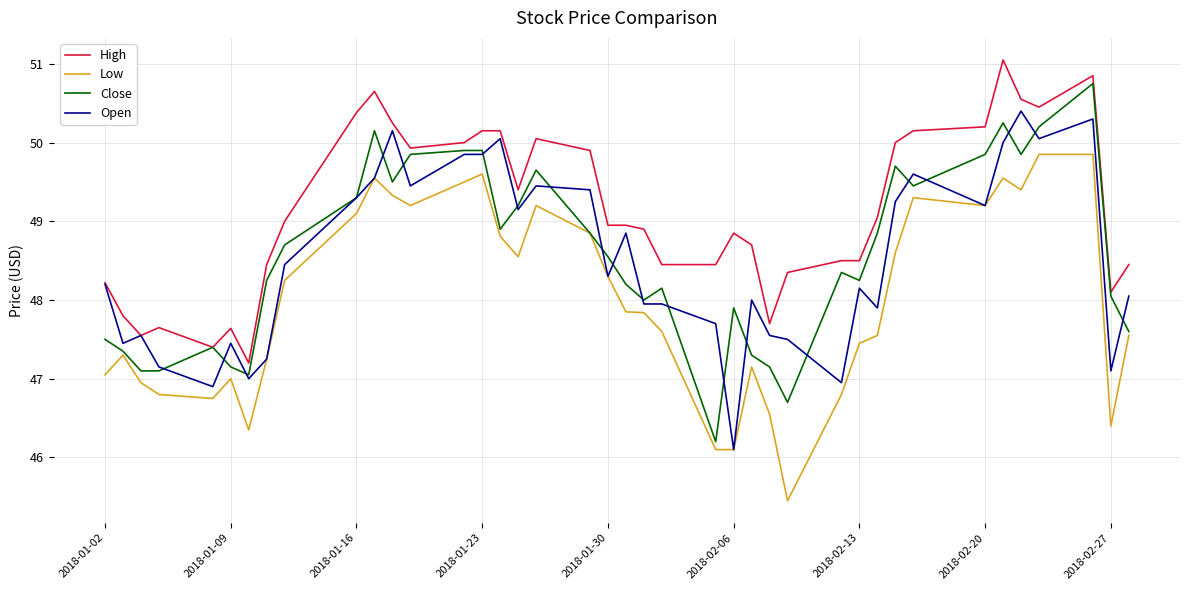

What is the smallest value displayed?

45.5